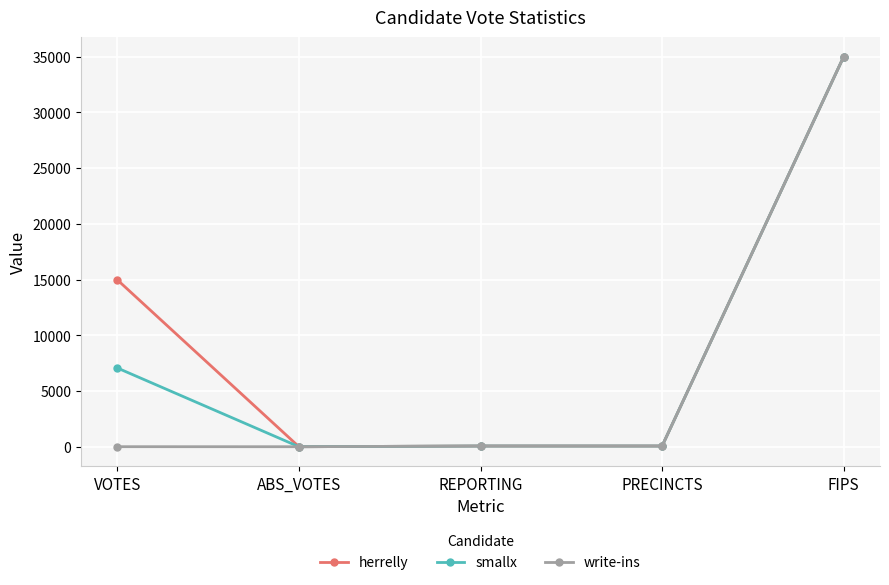

What is the label of the 1st point from the left?

VOTES